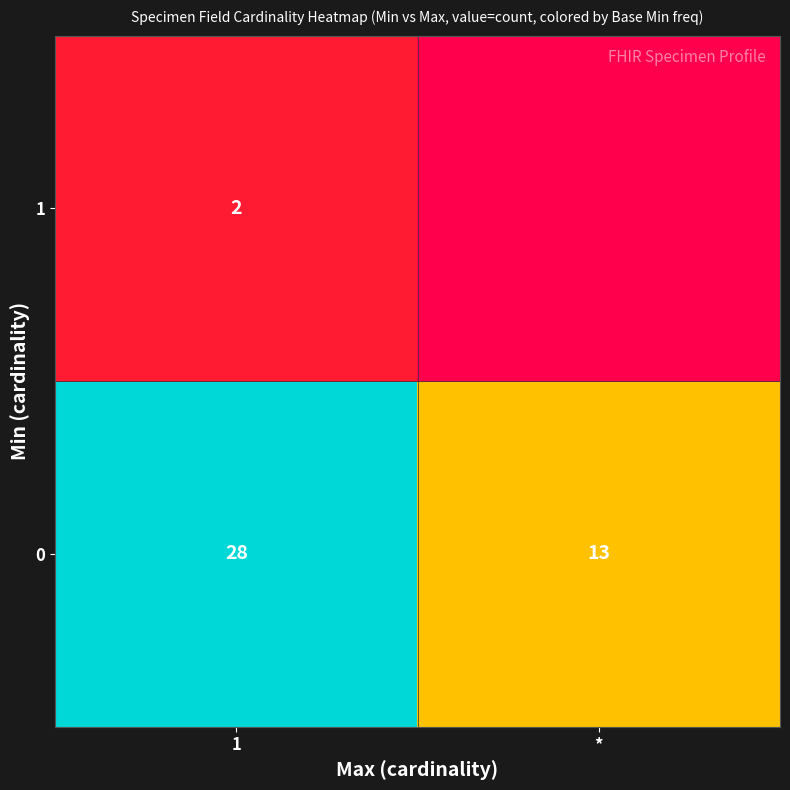

Reading left to right, list all the values displayed in this chart.

row_0: 1=28	*=13
row_1: 1=2	*=0